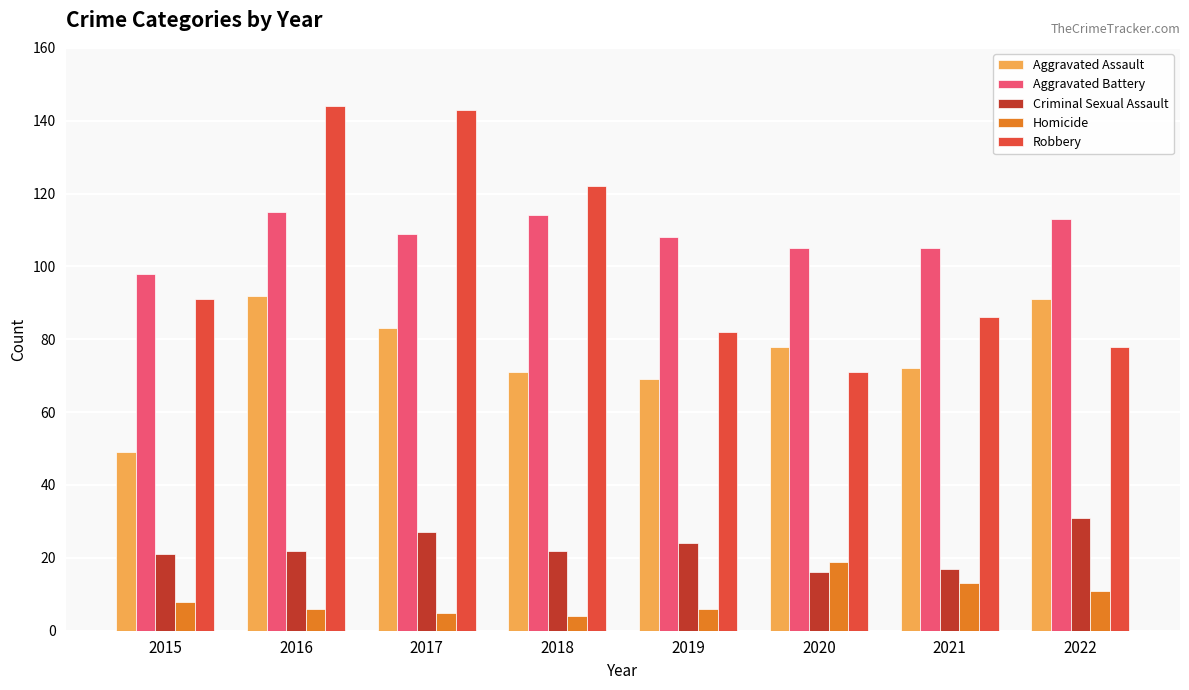

How many groups of bars are there?

8